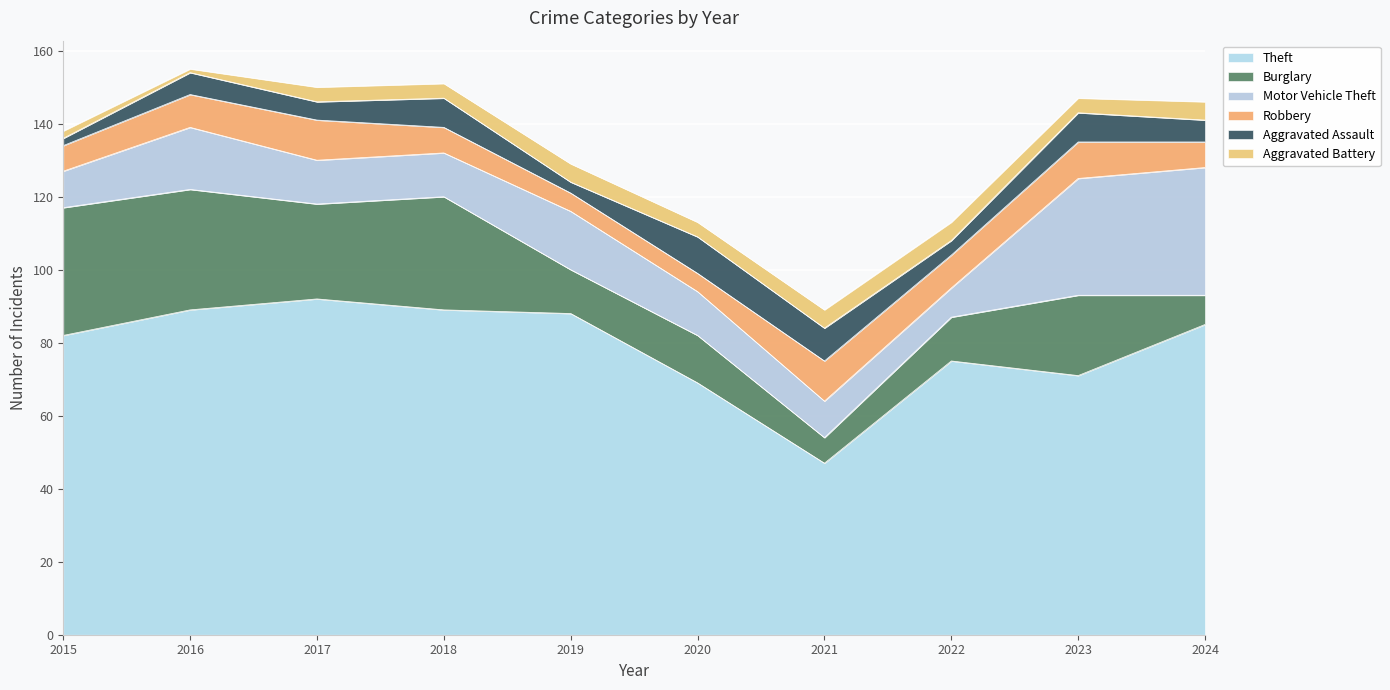

True or false: Robbery and Burglary intersect in this chart.

True